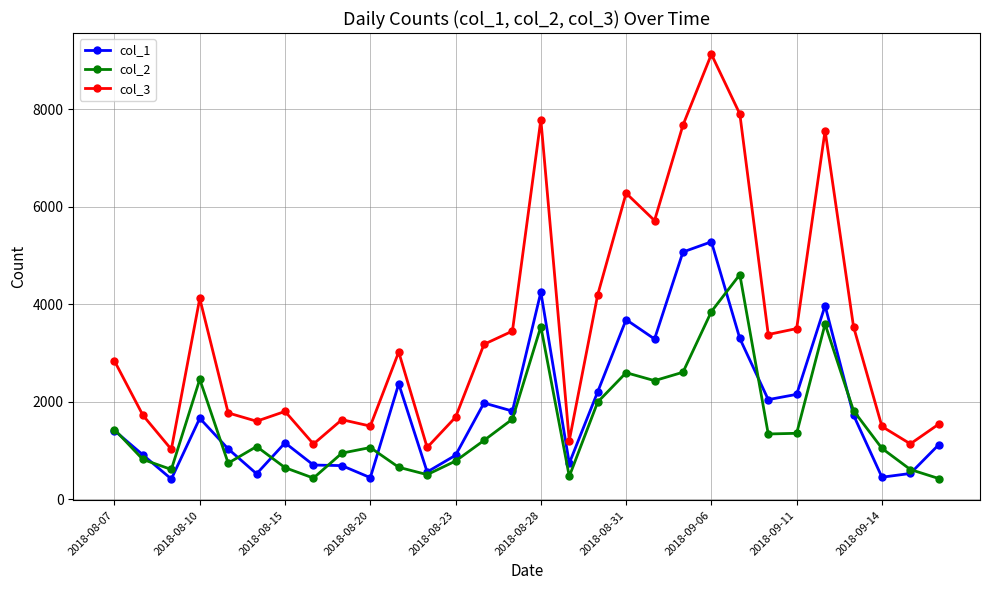

Which series has the largest total across all categories?

col_3